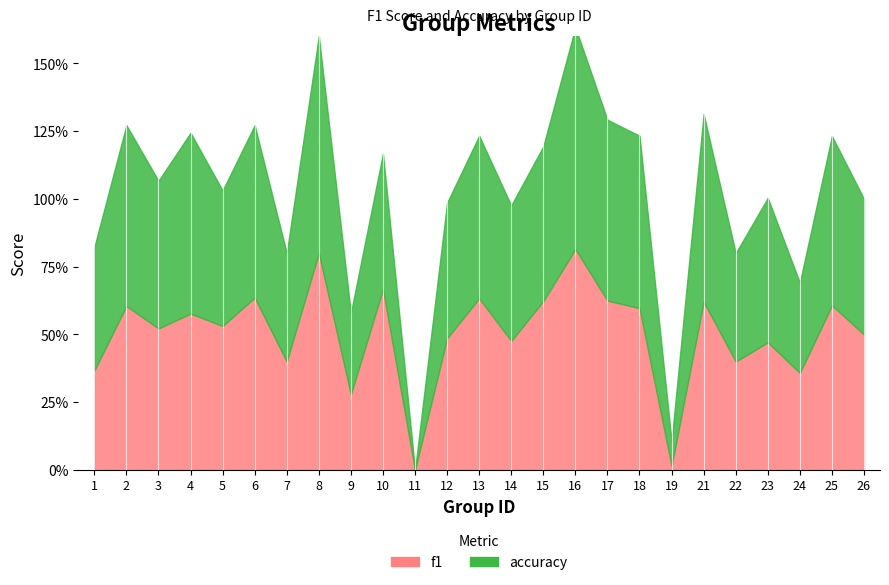

Rank the series at 26 from highest to lowest value.

f1, accuracy